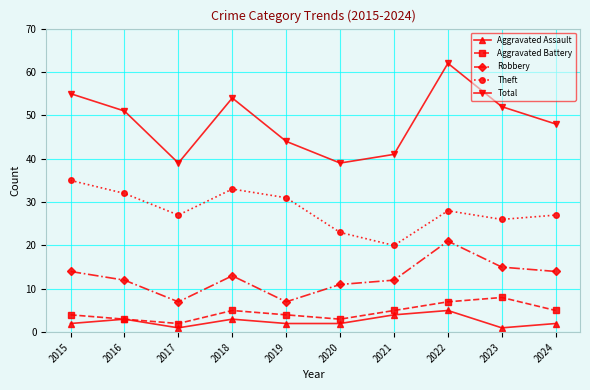

What is the maximum value shown in the chart?

62